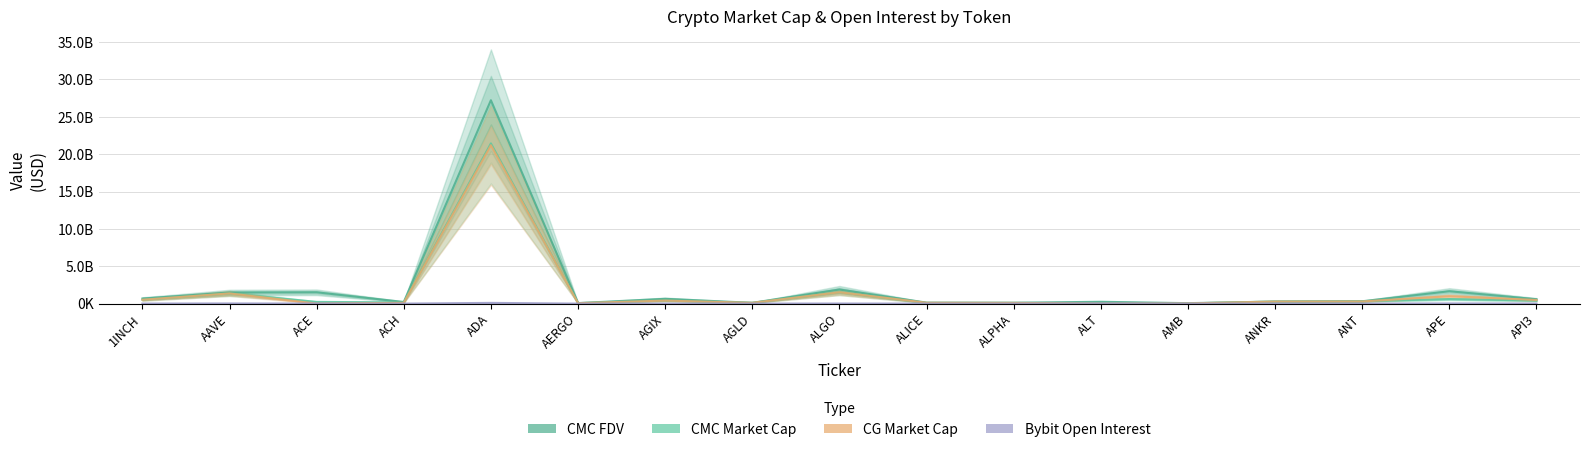

What is the difference between the second highest and minimum values in the CG Market Cap series?

1514955163.0